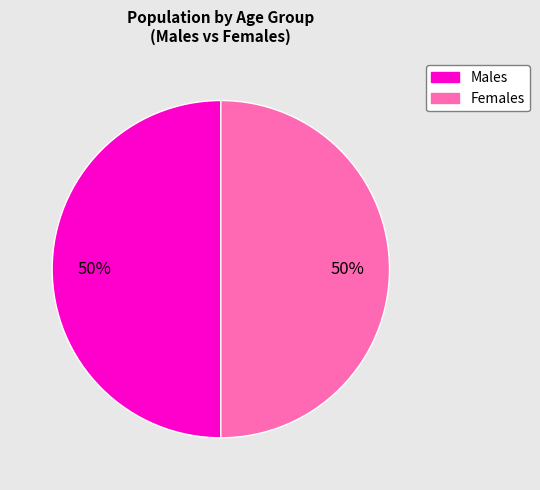

To the nearest percent, what is the average slice percentage?

50%